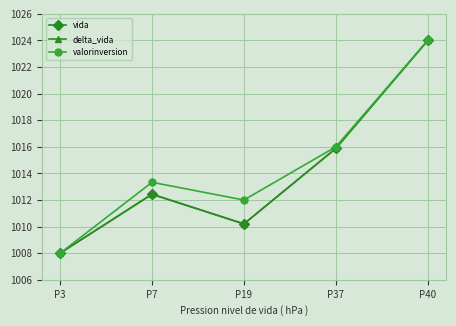

True or false: delta_vida and valorinversion cross at least once.

False